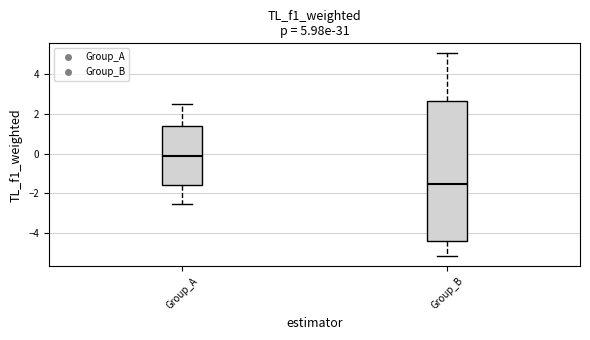

Which box is the tallest, from its lower edge to its upper edge?

Group_B